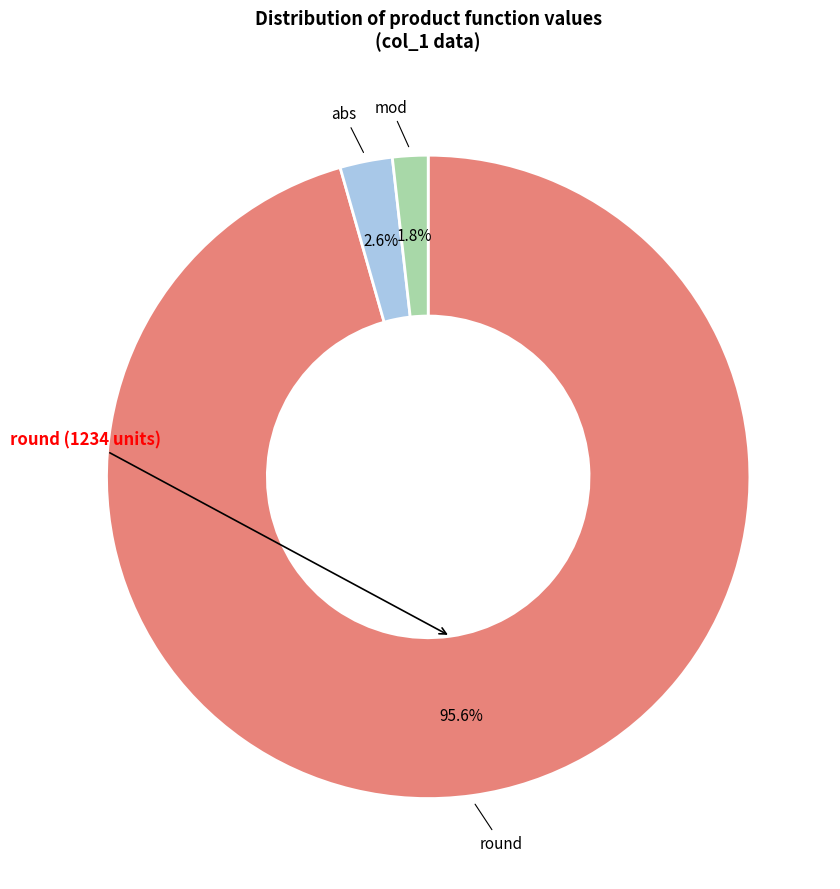

Is there a majority slice in this chart?

Yes